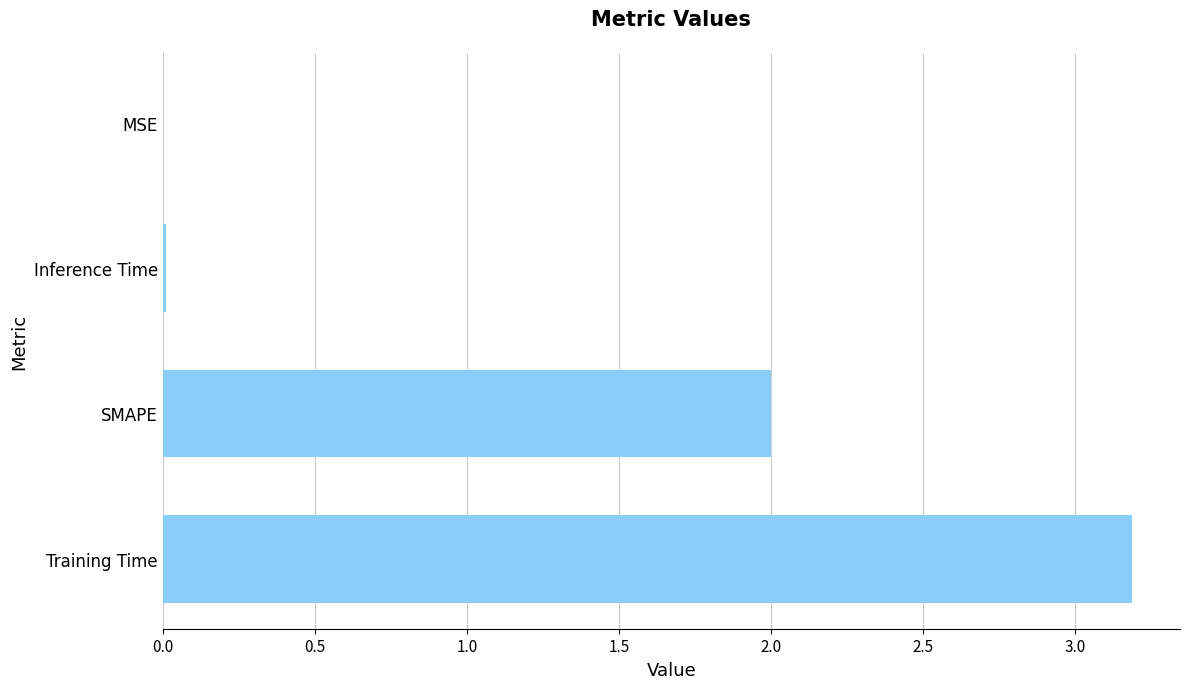

What is the greatest value displayed?

3.2